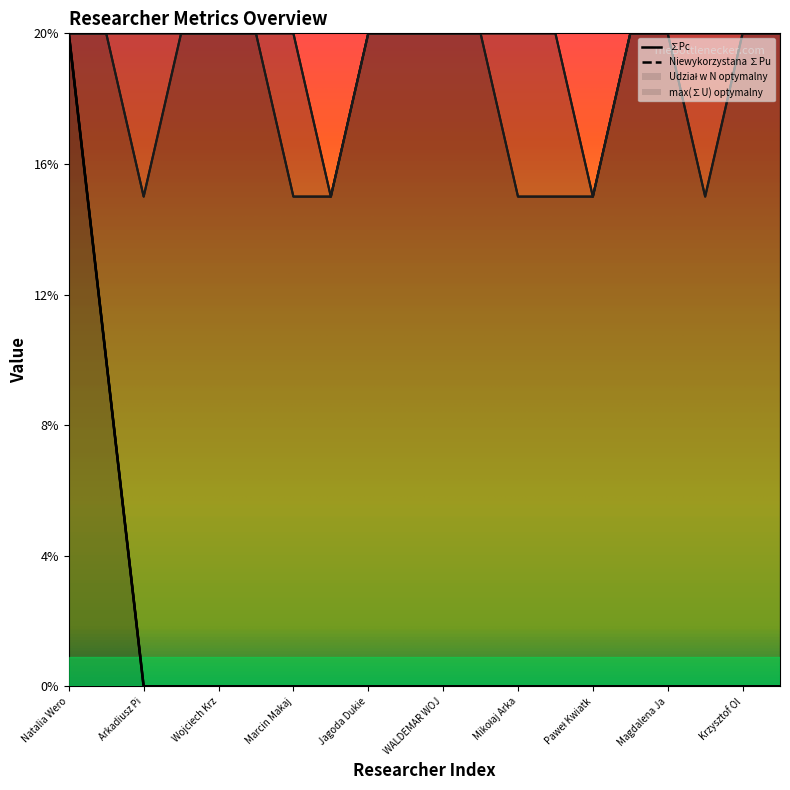

How many data points in Niewykorzystana ∑Pu are above 0?

2